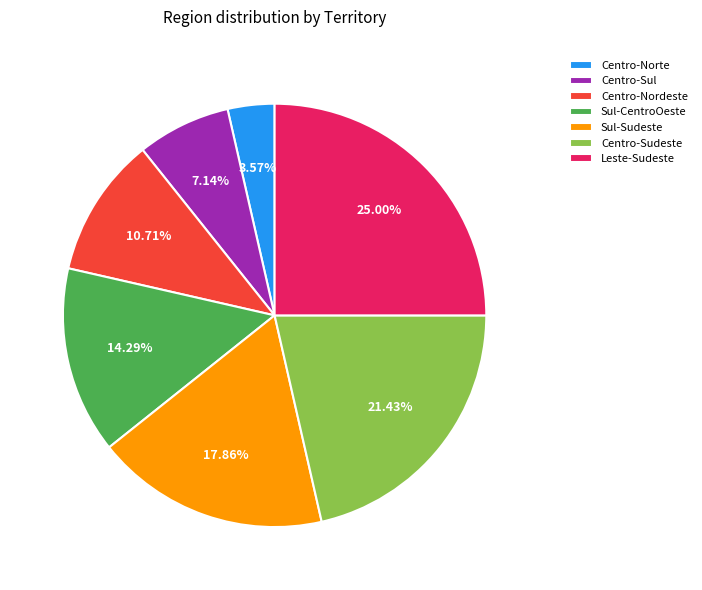

Approximately how many times larger is the value at Centro-Nordeste compared to Centro-Norte?

3.0